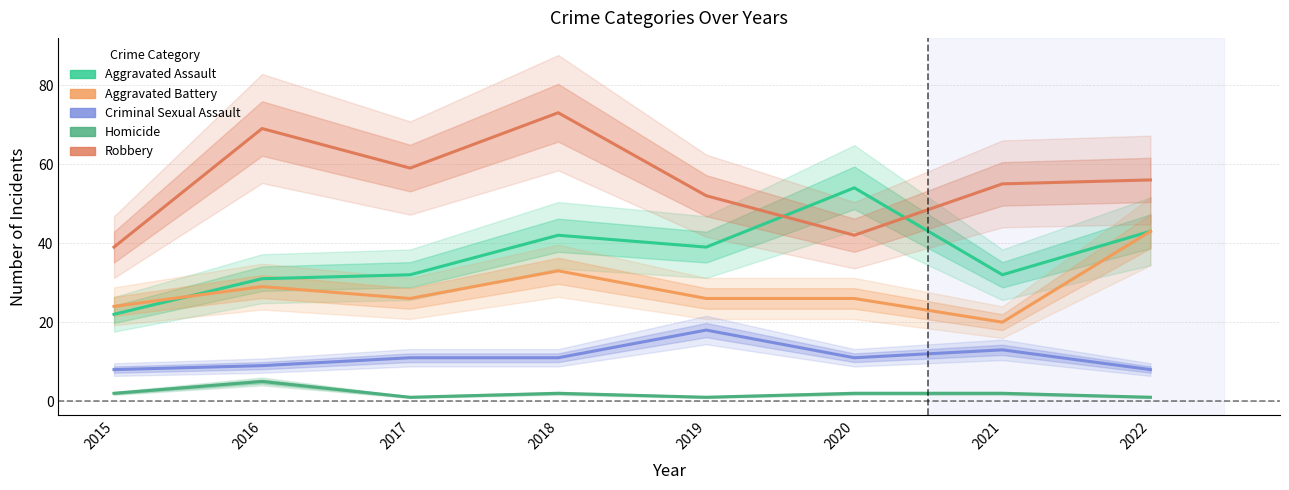

True or false: Homicide has a value of 3 at 2021.

False